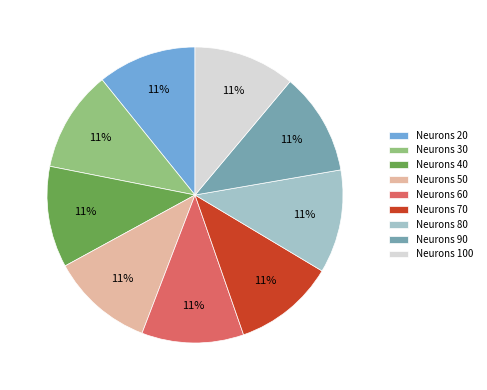

The Neurons 20 slice represents 1% of the pie. True or false?

False